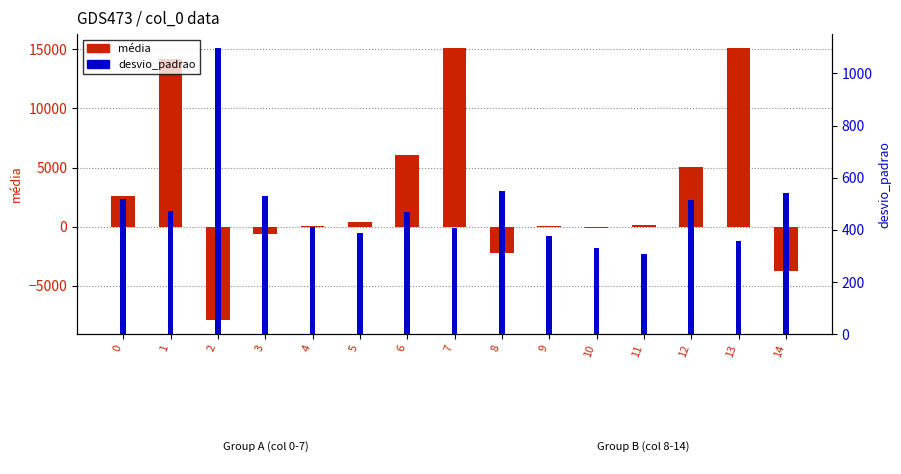

Reading right to left, extract all data points from this chart.

média: 14=-3725.7	13=15148.1	12=5078.6	11=140.7	10=-86.7	9=48.2	8=-2255.9	7=15101.0	6=6032.2	5=425.3	4=91.0	3=-639.0	2=-7931.5	1=14224.9	0=2609.9
desvio_padrao: 14=540.3	13=358.2	12=513.7	11=307.5	10=330.3	9=375.2	8=547.5	7=406.4	6=468.2	5=386.8	4=412.1	3=530.2	2=1096.6	1=470.3	0=519.8